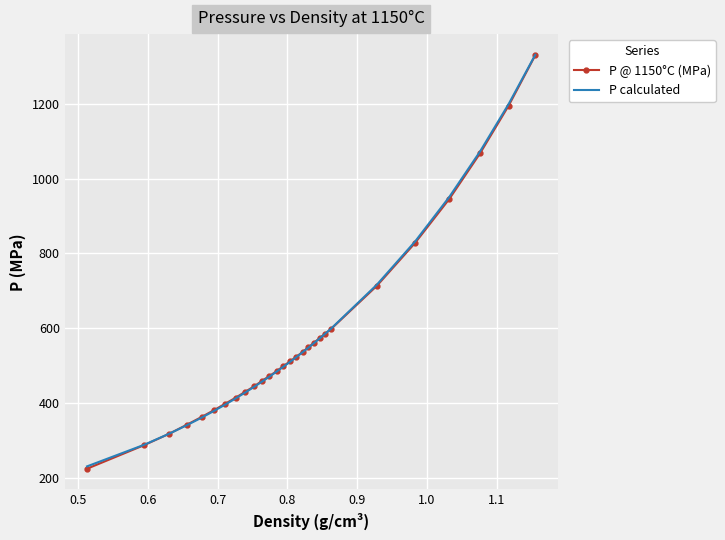

Which series has the largest range (max minus min)?

P @ 1150°C (MPa)